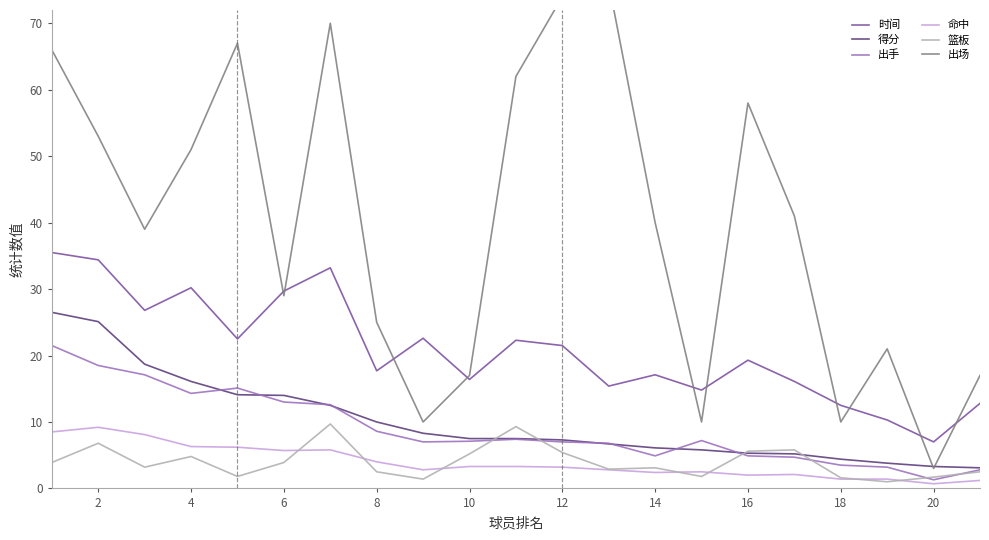

What is the maximum value for 得分?

26.5